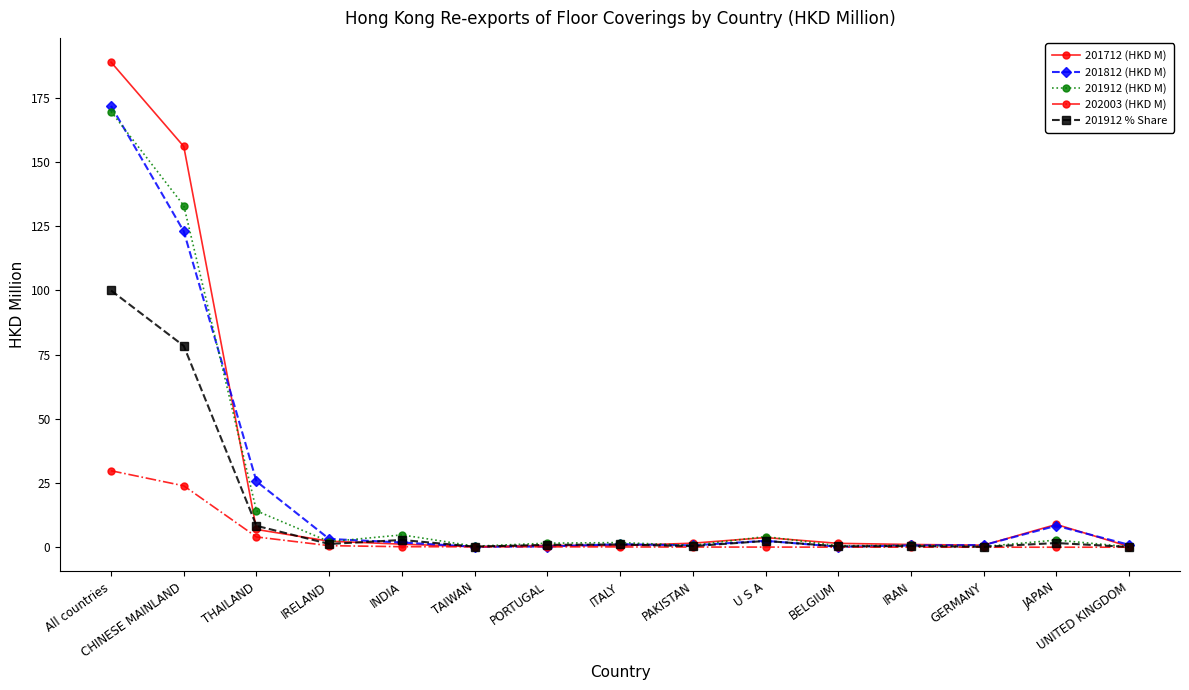

At which label is 201912 (HKD M) closest to 84?

CHINESE MAINLAND